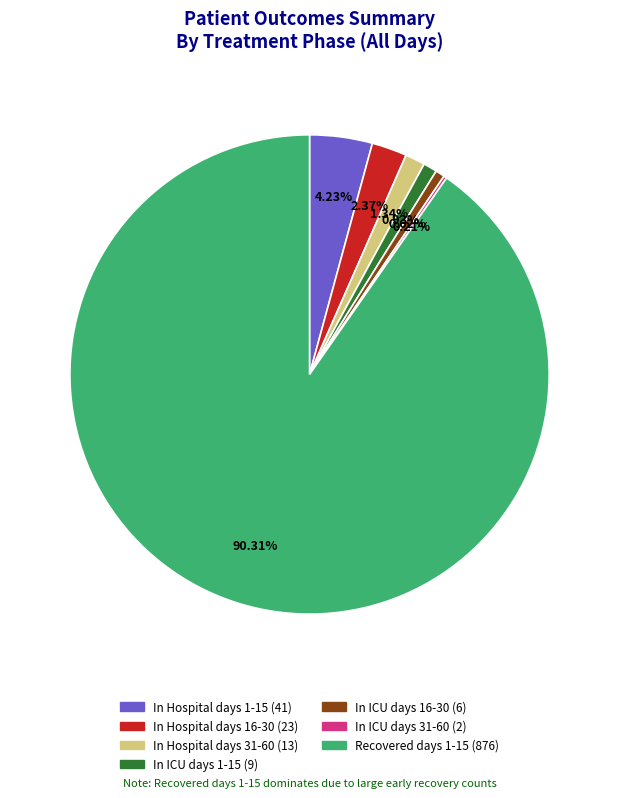

To the nearest percent, what is the average slice percentage?

14%